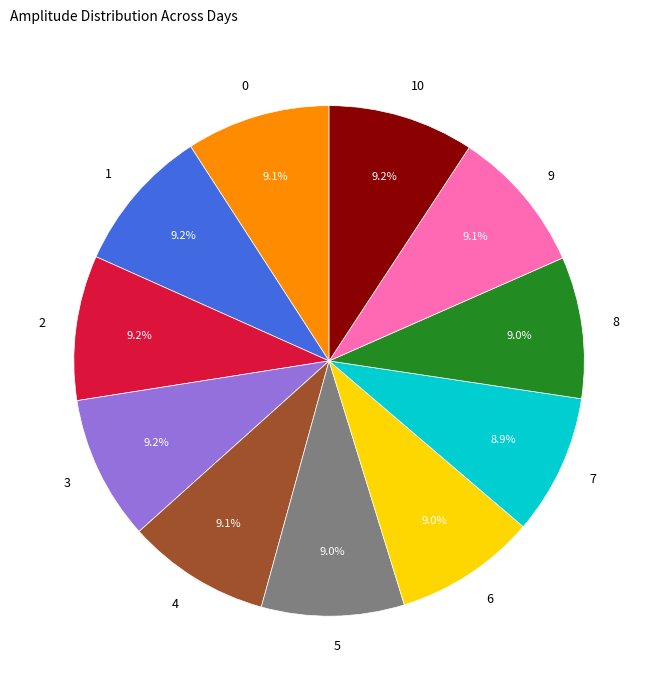

Approximately how many times larger is the value at 8 compared to 6?

1.0